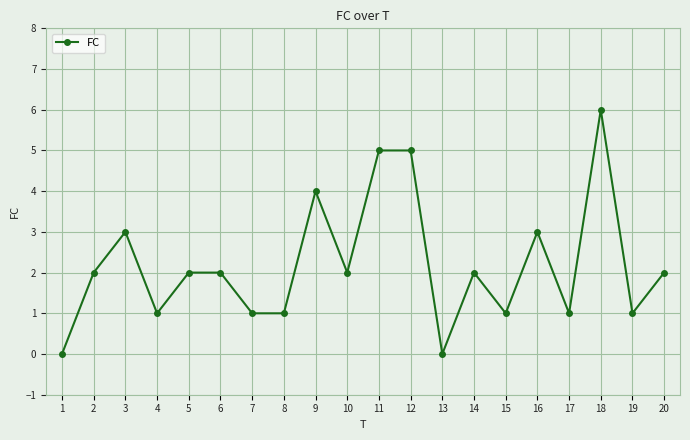

The value at 12 is 5. True or false?

True